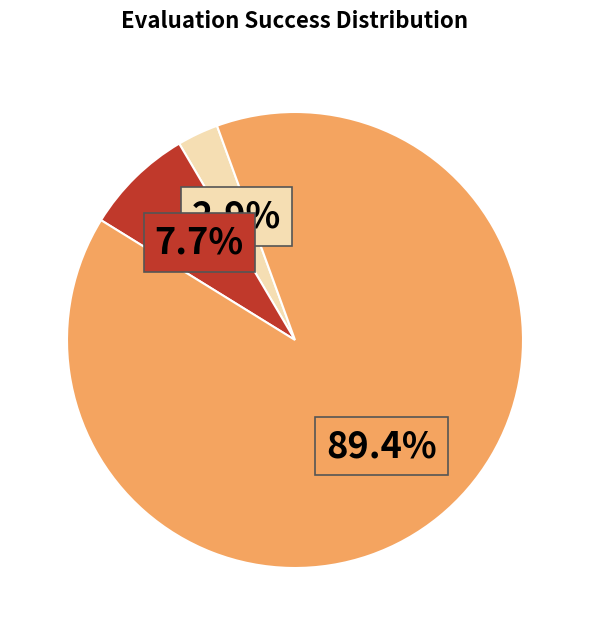

Does any single category account for the majority?

Yes